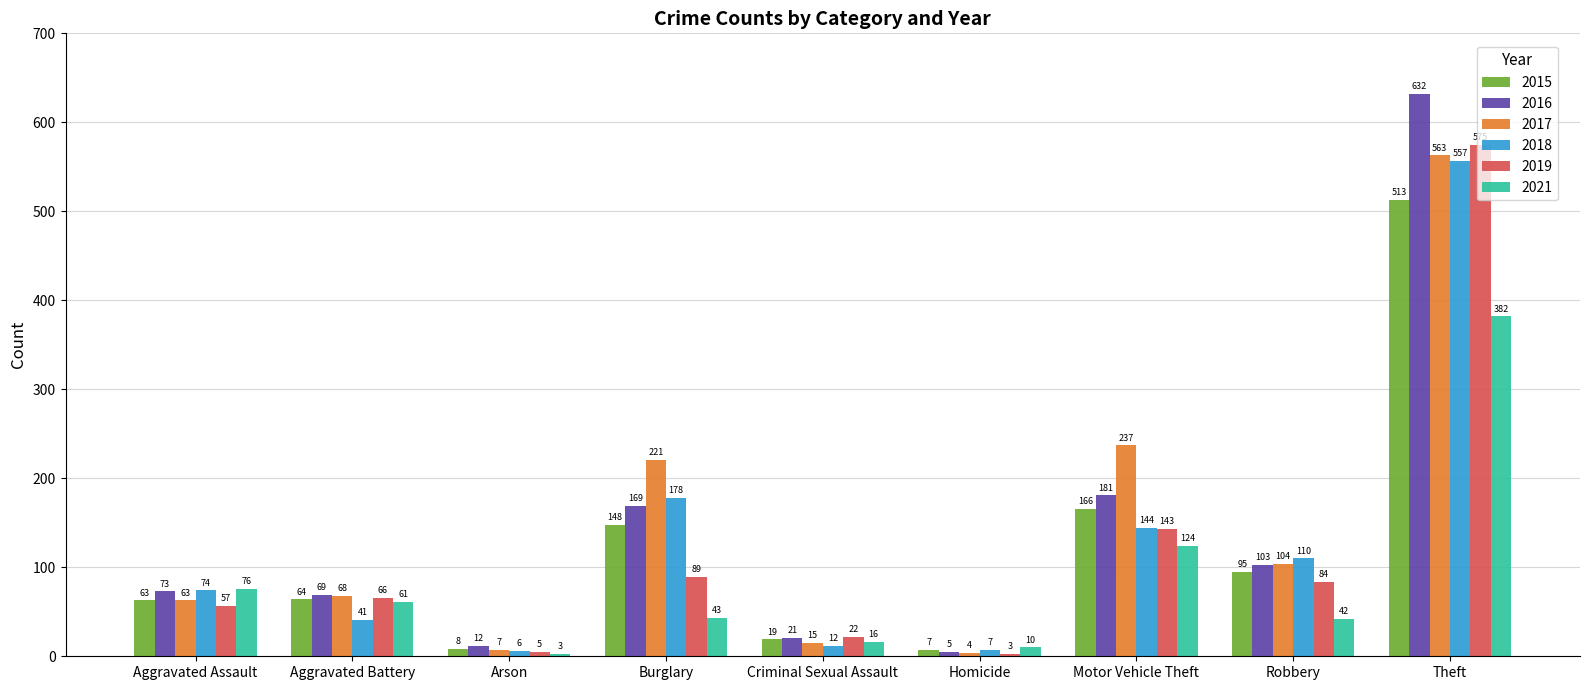

Is the value of 2018 at Theft greater than the value of 2016 at Homicide?

Yes